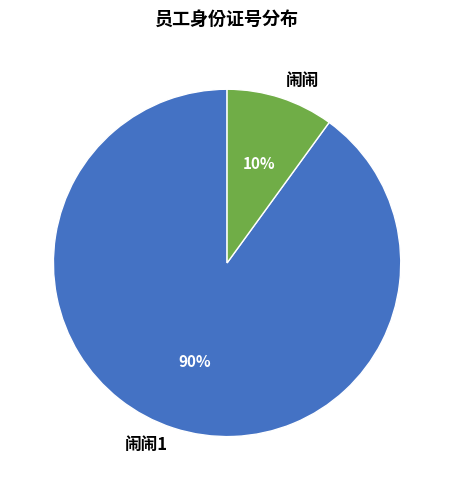

How many slices are in this pie chart?

2